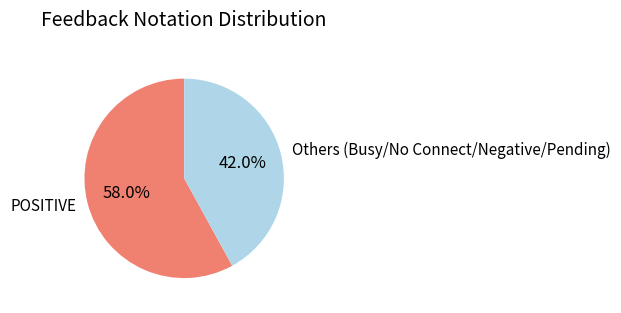

Count the number of slices in the pie.

2